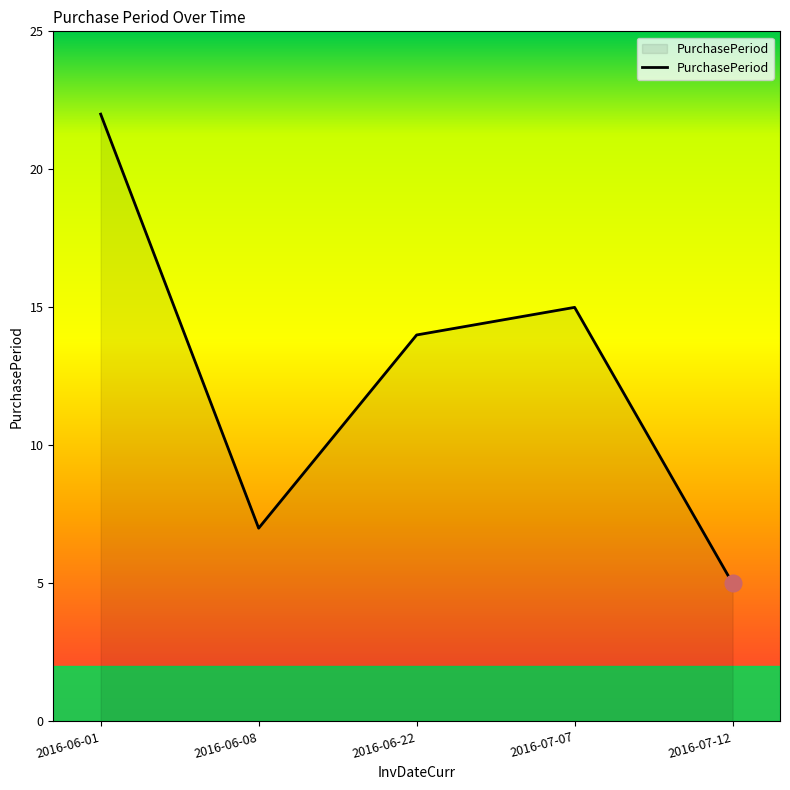

What position from the left is 2016-07-07?

4